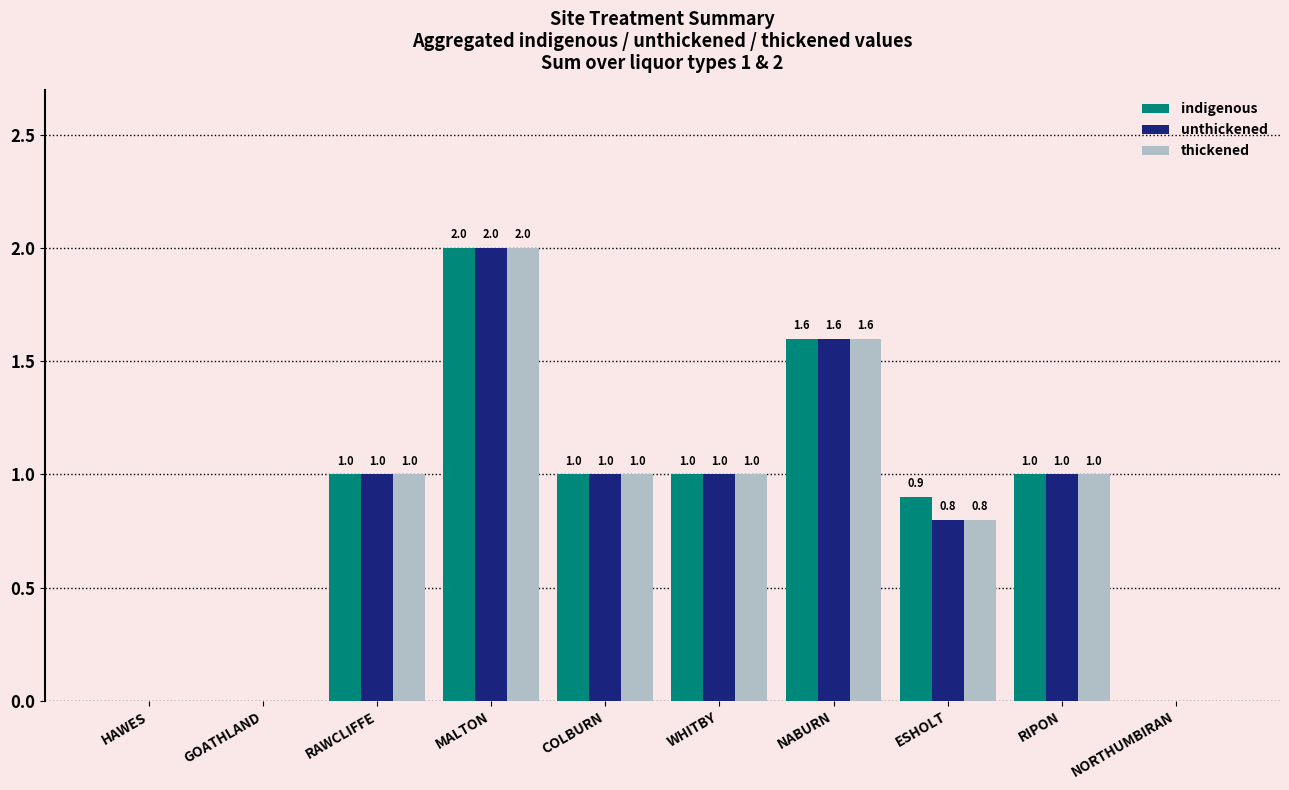

True or false: thickened has a value of 1.6 at WHITBY.

False